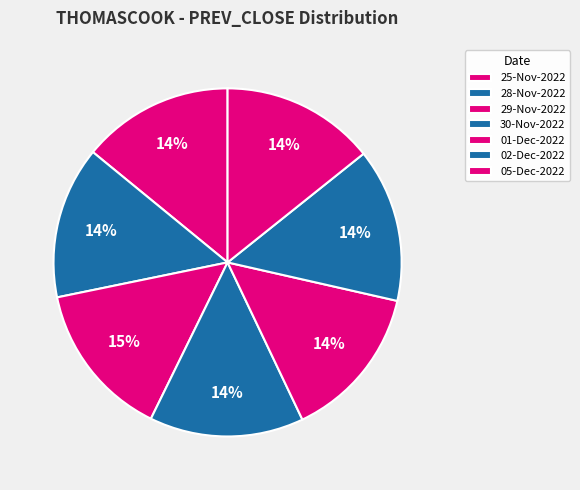

Approximately how many times larger is the value at 01-Dec-2022 compared to 28-Nov-2022?

1.0